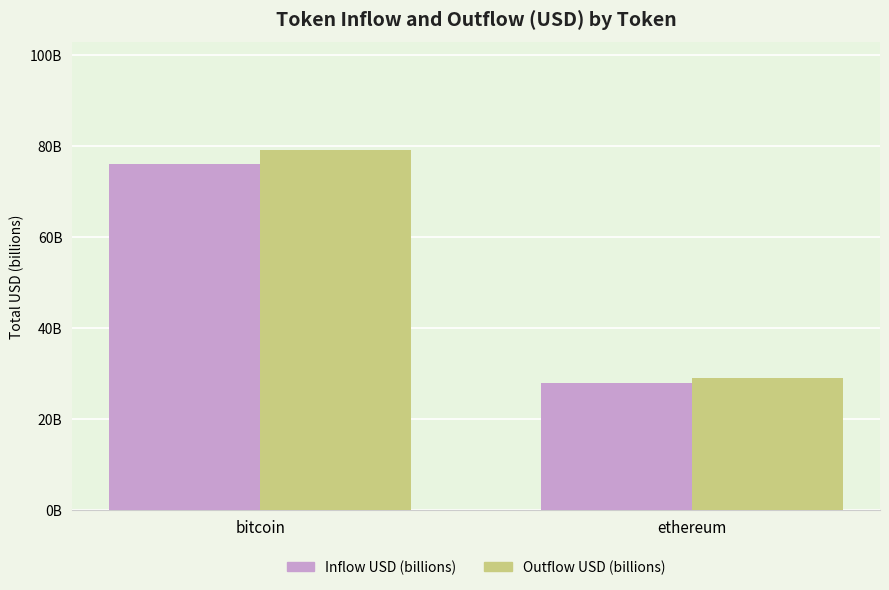

The value of Inflow USD (billions) at bitcoin is 109.6. True or false?

False